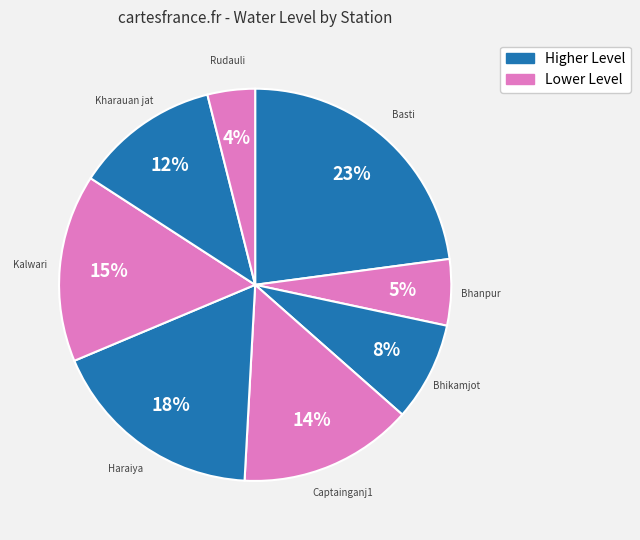

Count the number of slices in the pie.

8